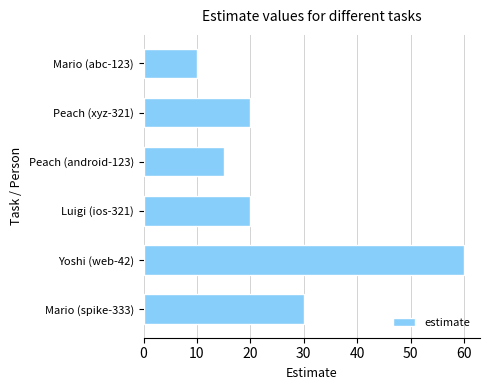

What is the average value?

26